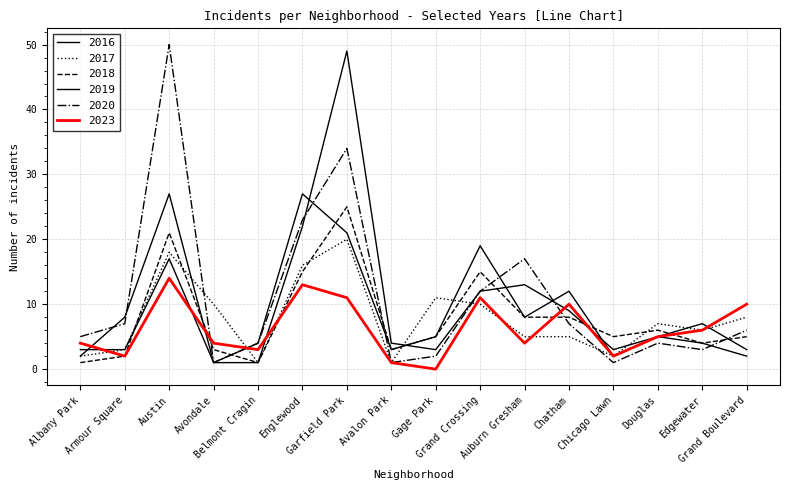

Reading left to right, transcribe all the data shown in this chart.

2019: 2	8	27	1	1	22	49	4	3	12	13	9	3	5	4	2
2018: 1	2	21	3	1	15	25	3	5	15	8	8	5	6	4	5
2020: 5	7	50	1	4	23	34	1	2	12	17	7	1	4	3	6
2017: 2	3	18	10	1	16	20	1	11	10	5	5	2	7	6	8
2016: 3	3	17	1	4	27	21	3	5	19	8	12	2	5	7	3
2023: 4	2	14	4	3	13	11	1	0	11	4	10	2	5	6	10